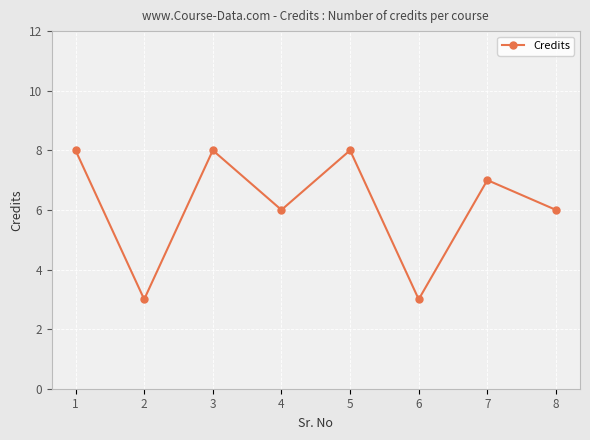

Where is the first local maximum?

3